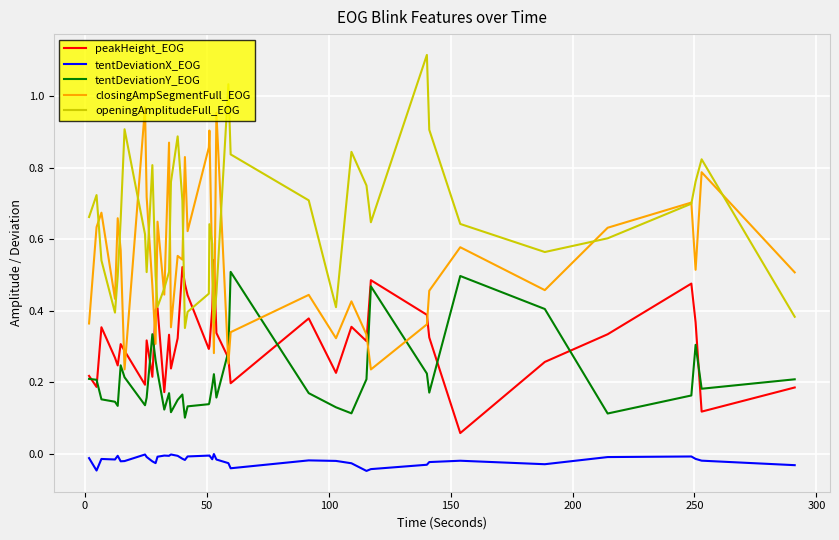

Count the number of categories in the chart.

40